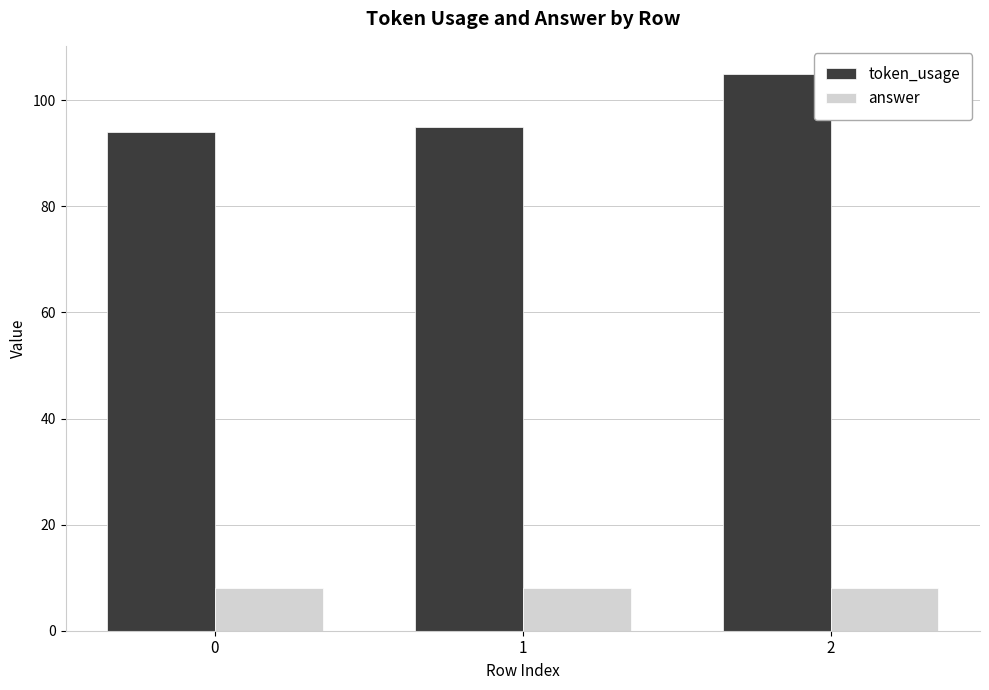

How many values in the token_usage series are below 95?

1